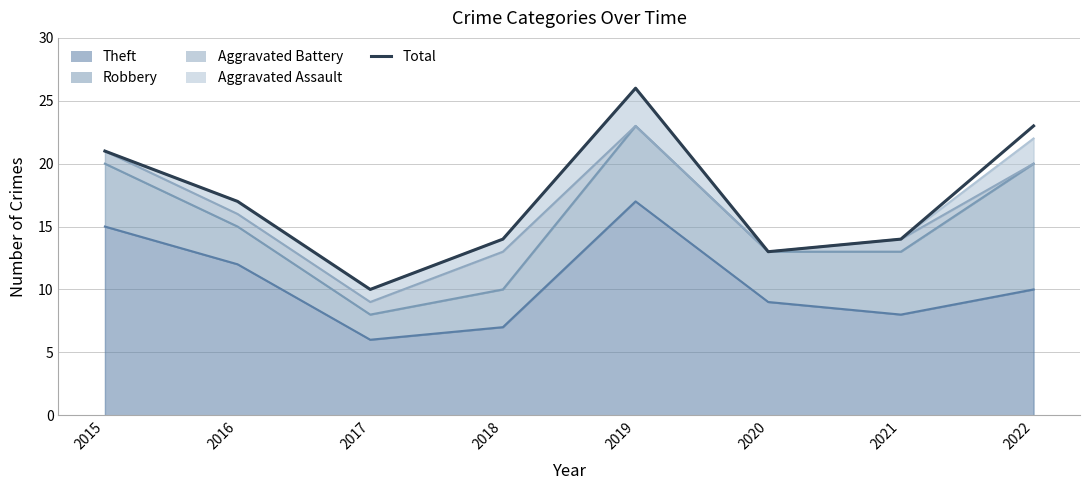

Where is the data nearest to the value 18?

2016